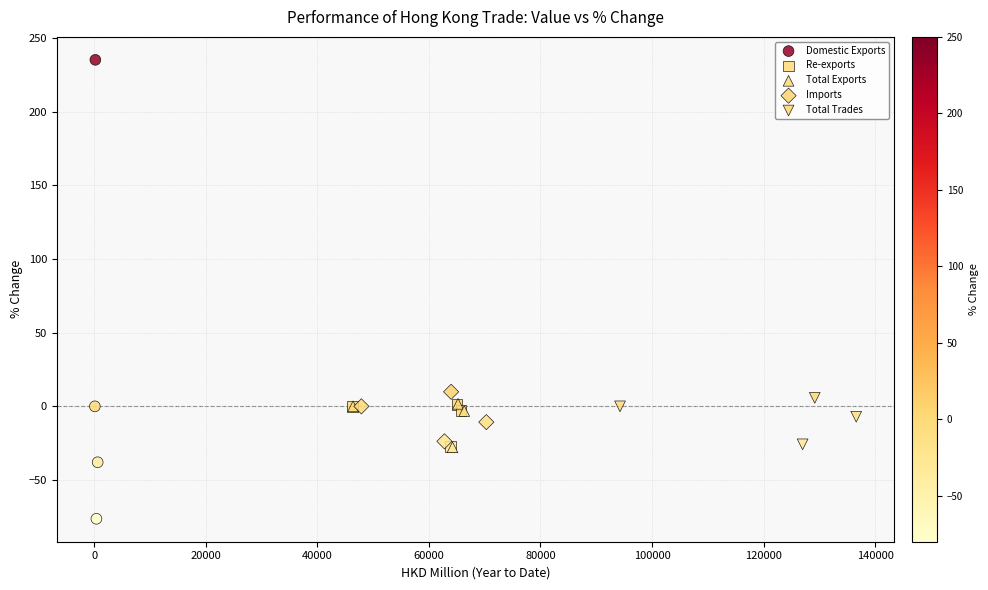

What are all the series names shown in the legend?

Domestic Exports, Re-exports, Total Exports, Imports, Total Trades